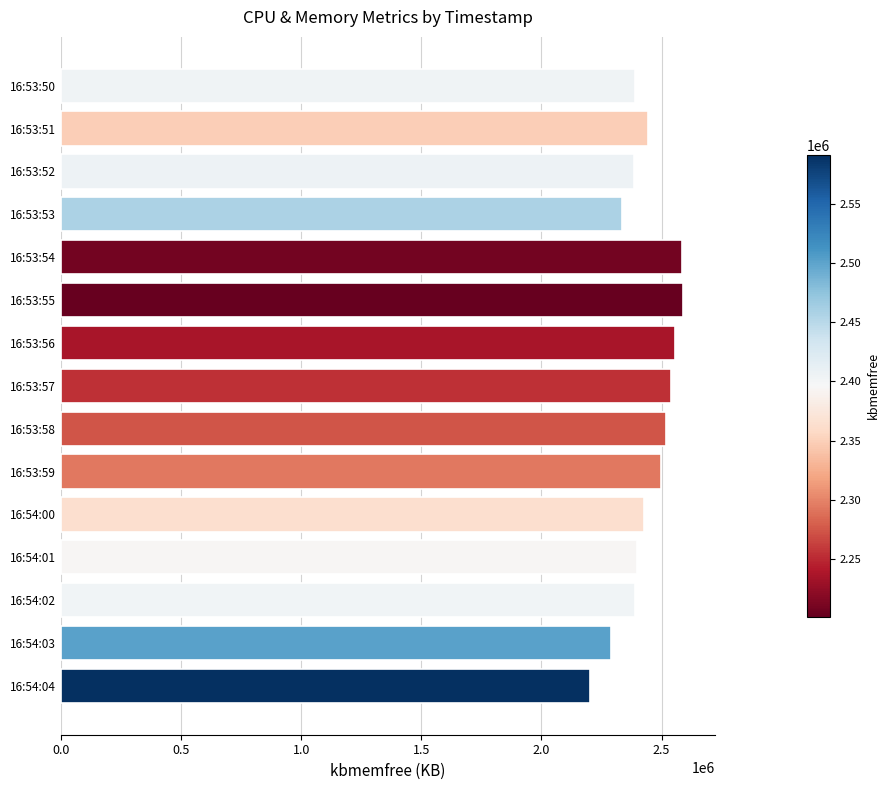

The value at 16:54:01 is 1142836. True or false?

False